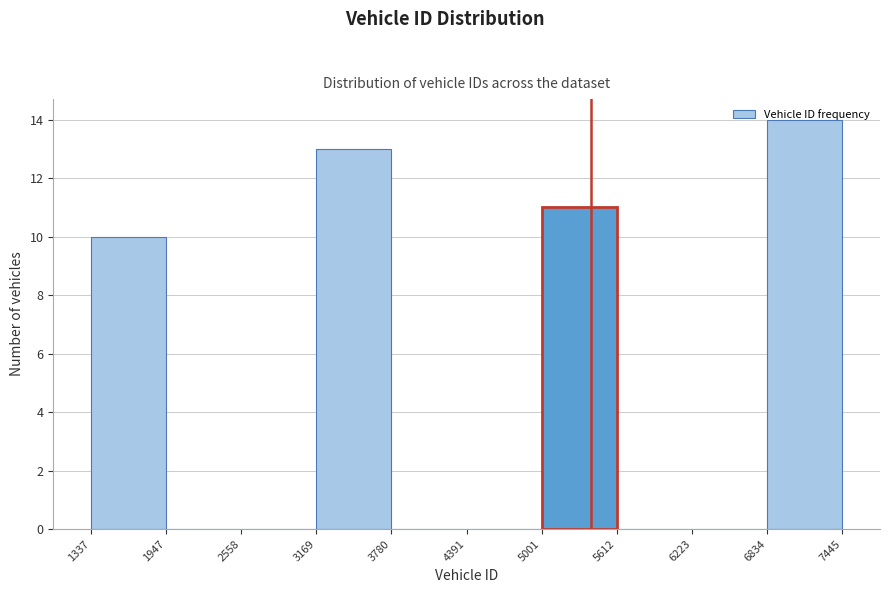

Over which range of the x-axis is the bar tallest?

6834 to 7445